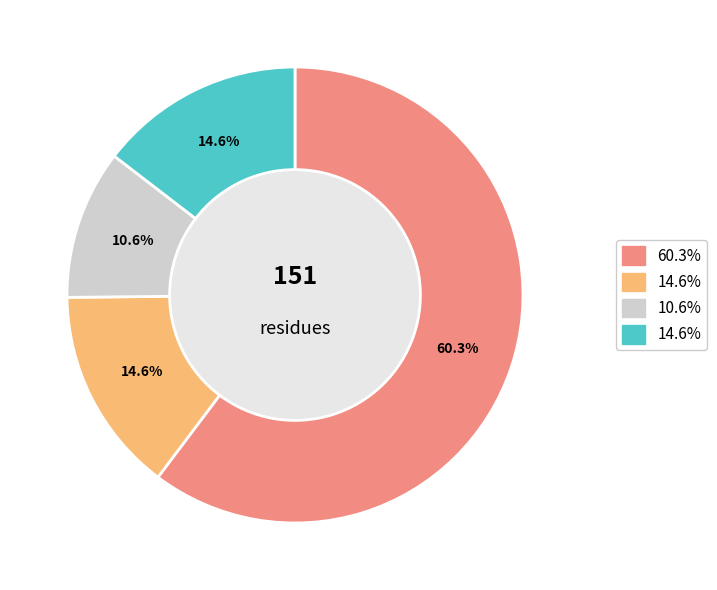

Does any single category account for the majority?

Yes